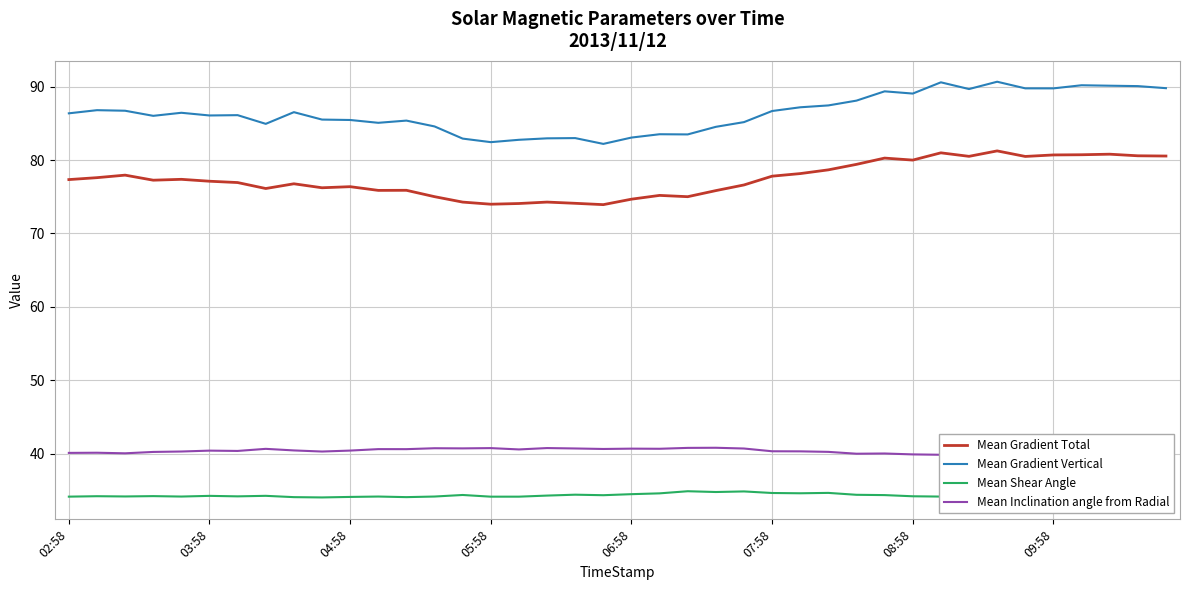

How many series are shown in this chart?

4